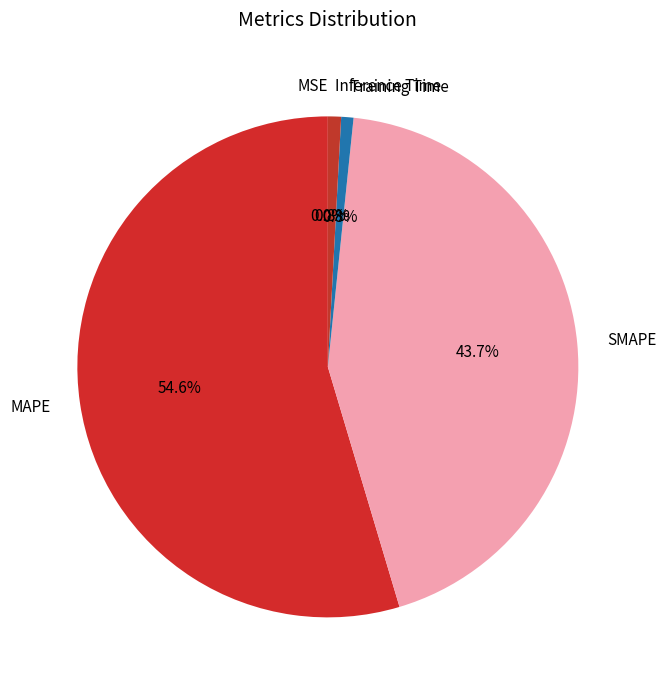

The MAPE slice represents 67% of the pie. True or false?

False